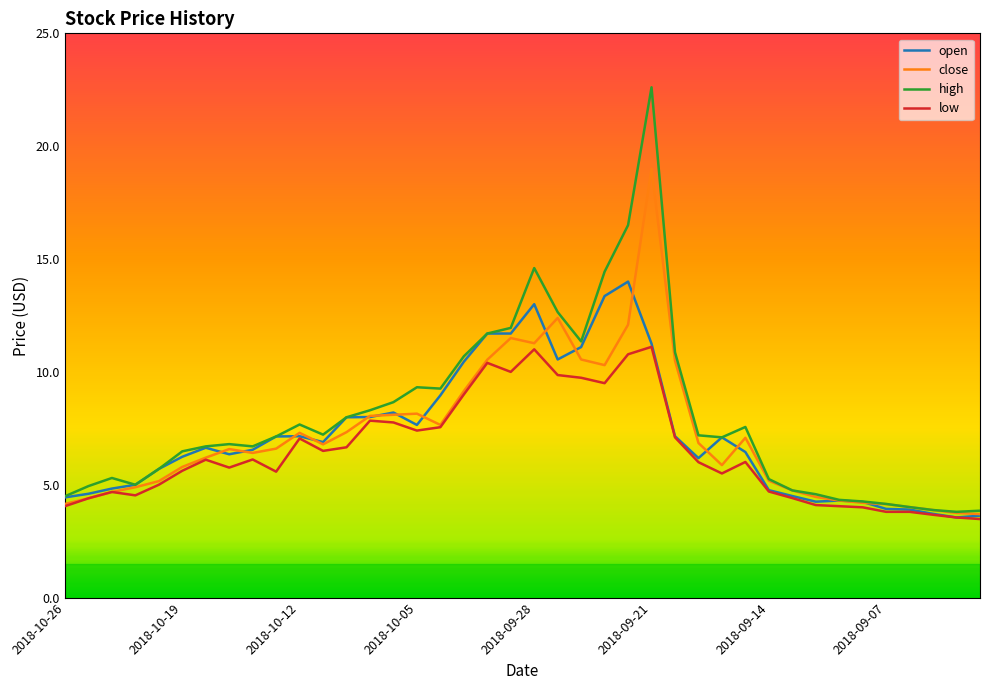

List the series in order of their peak value, highest first.

high, close, open, low